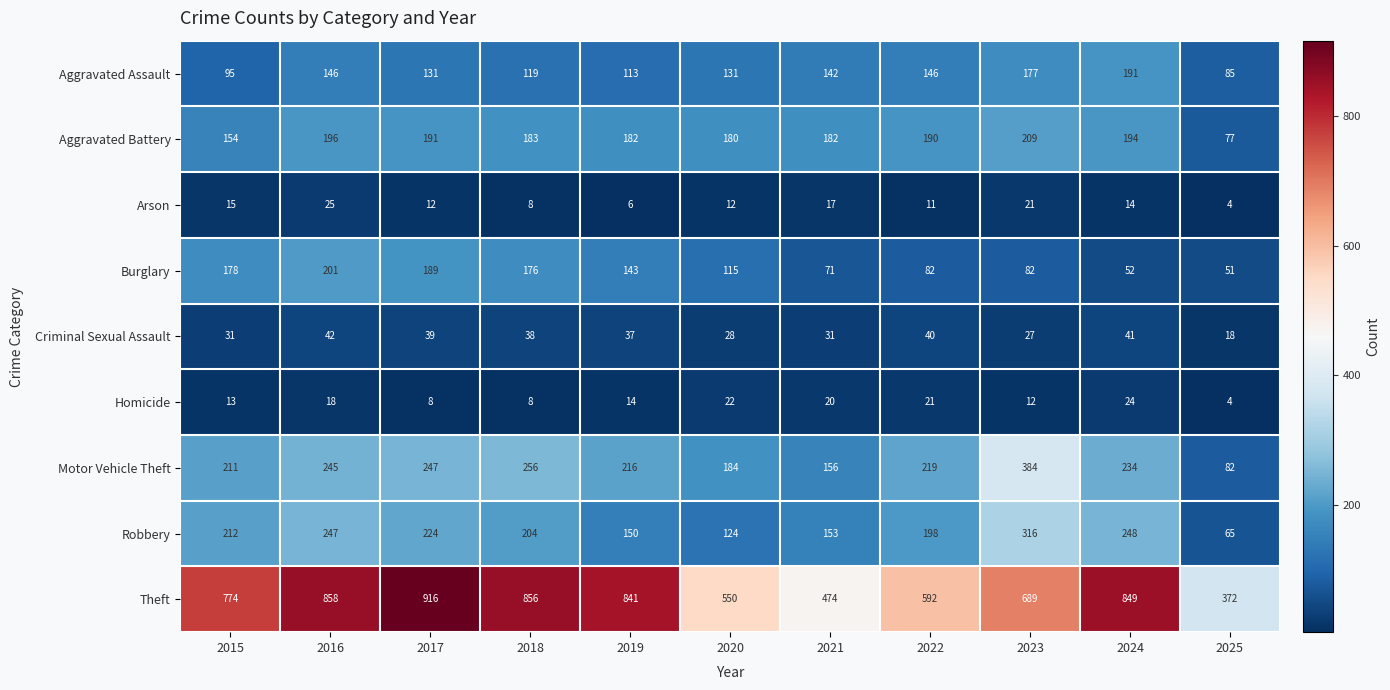

Is it true that Theft equals 550 at 2020?

True